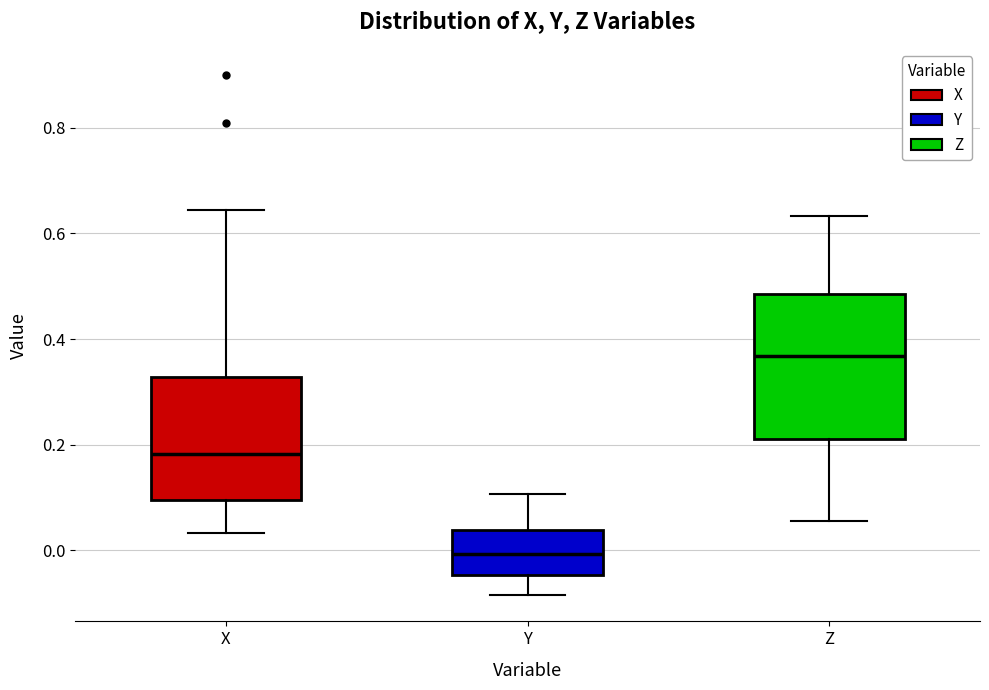

Reading left to right, read every box against the y-axis: the position of its median line, the range the box covers, and the ends of its whiskers. The values are not printed on the chart, so give them approximately, as read against the axis.

X: median 0.18, box 0.10 to 0.32, whiskers 0.04 to 0.64
Y: median 0.00, box -0.04 to 0.04, whiskers -0.08 to 0.10
Z: median 0.36, box 0.22 to 0.48, whiskers 0.06 to 0.64